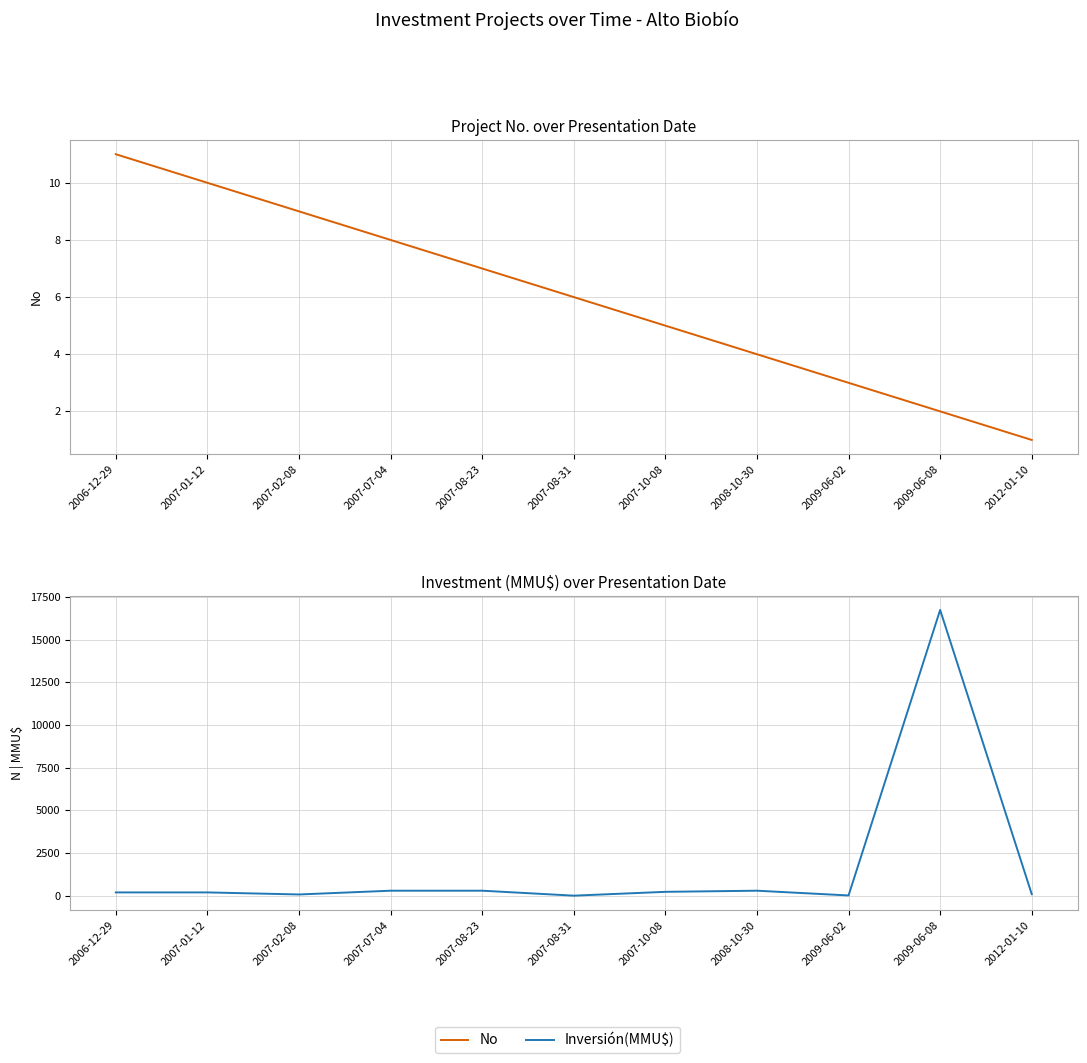

What is the average value of the No series?

6